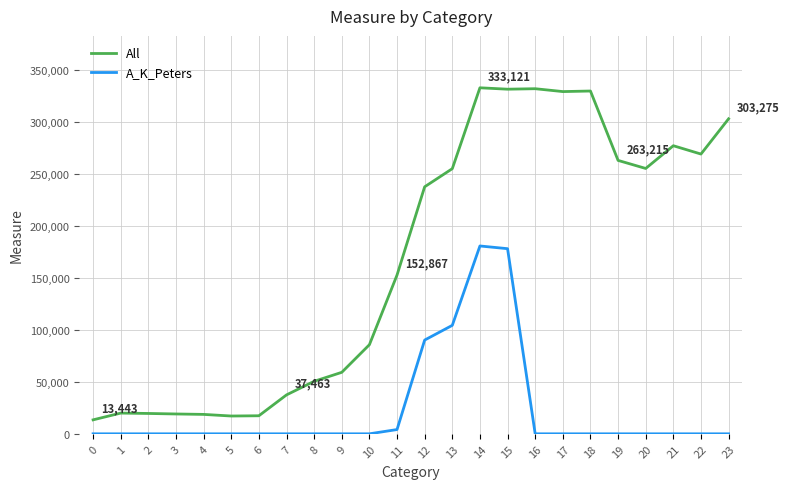

The value of A_K_Peters at 8 is 71084. True or false?

False